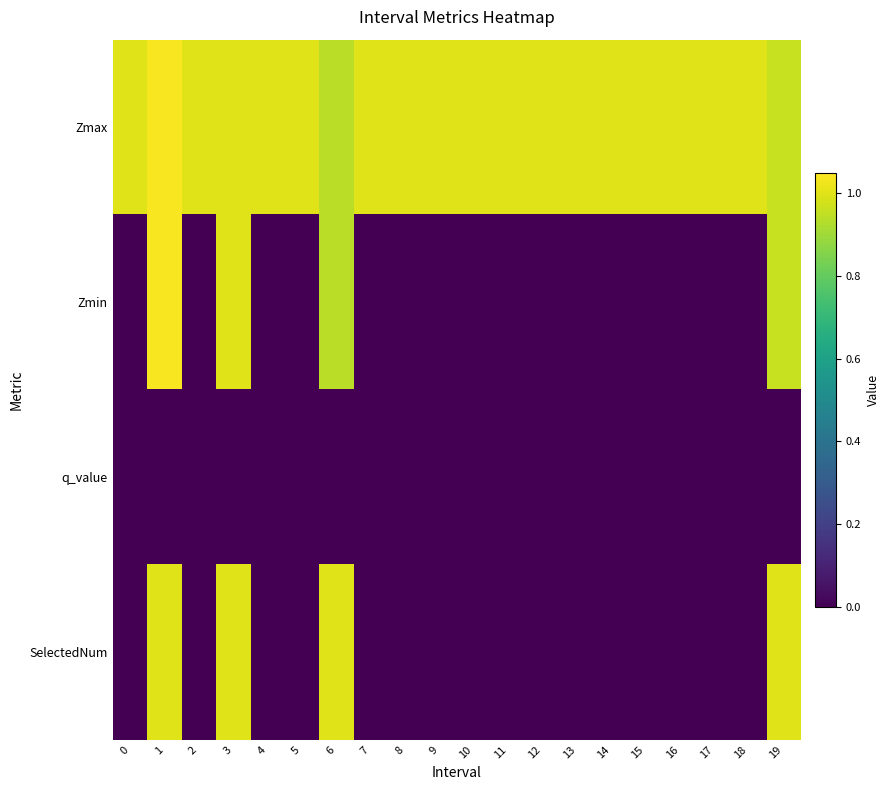

Reading left to right, what are all the values shown in this chart?

Zmax: 0=1.0	1=1.0	2=1.0	3=1.0	4=1.0	5=1.0	6=0.9	7=1.0	8=1.0	9=1.0	10=1.0	11=1.0	12=1.0	13=1.0	14=1.0	15=1.0	16=1.0	17=1.0	18=1.0	19=1.0
Zmin: 0=0.0	1=1.0	2=0.0	3=1.0	4=0.0	5=0.0	6=0.9	7=0.0	8=0.0	9=0.0	10=0.0	11=0.0	12=0.0	13=0.0	14=0.0	15=0.0	16=0.0	17=0.0	18=0.0	19=1.0
q_value: 0=0.0	1=-0.0	2=0.0	3=-0.0	4=0.0	5=0.0	6=-0.0	7=0.0	8=0.0	9=0.0	10=0.0	11=0.0	12=0.0	13=0.0	14=0.0	15=0.0	16=0.0	17=0.0	18=0.0	19=-0.0
SelectedNum: 0=0.0	1=1.0	2=0.0	3=1.0	4=0.0	5=0.0	6=1.0	7=0.0	8=0.0	9=0.0	10=0.0	11=0.0	12=0.0	13=0.0	14=0.0	15=0.0	16=0.0	17=0.0	18=0.0	19=1.0